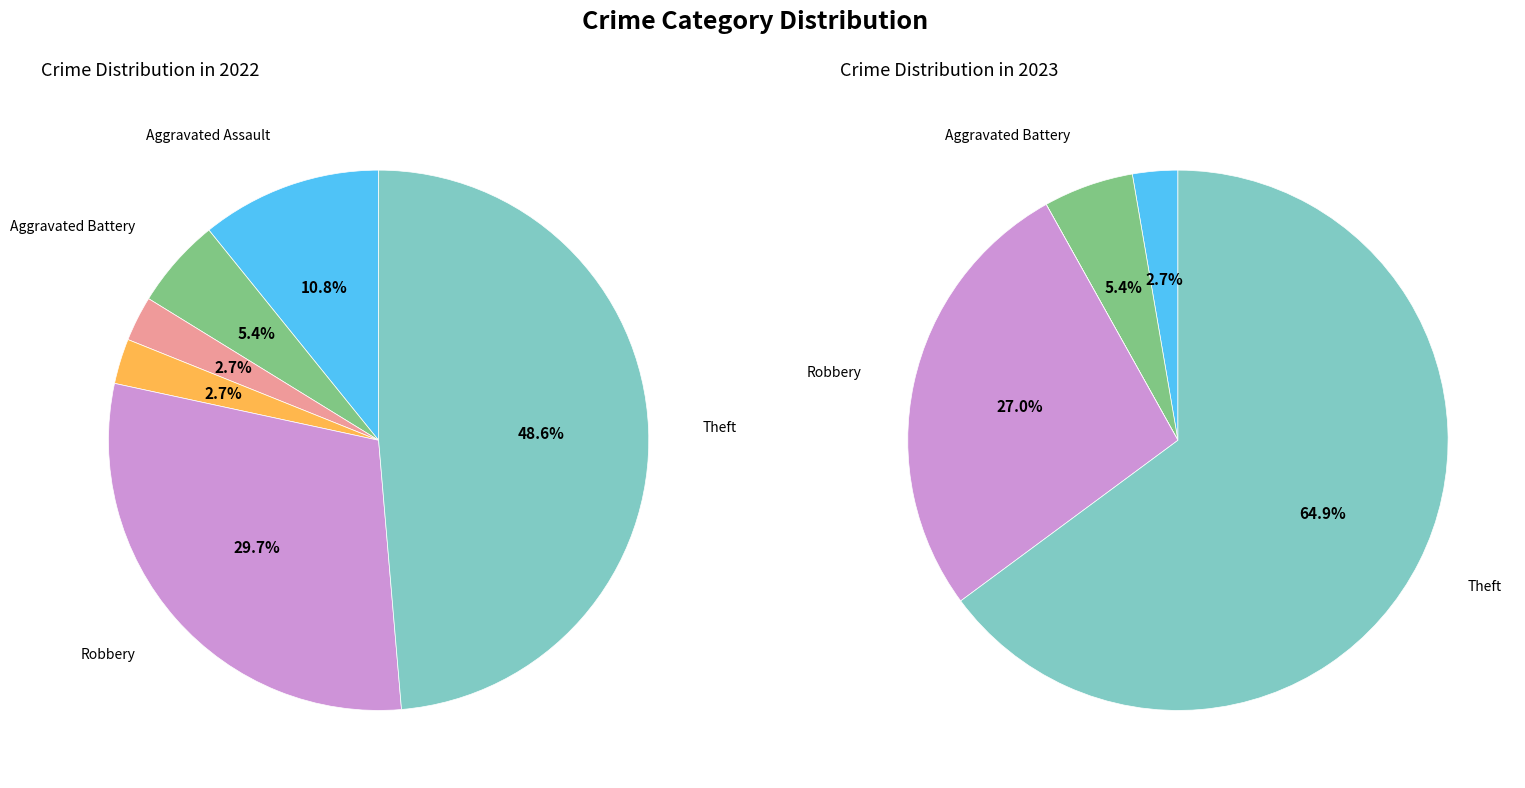

Is there a majority slice in this chart?

No